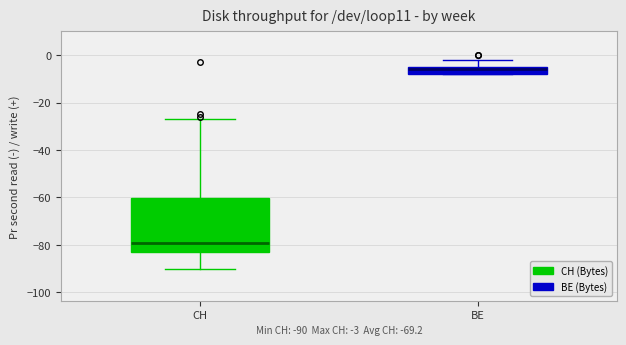

Comparing the boxes themselves (not the whiskers), which one is the tallest?

CH